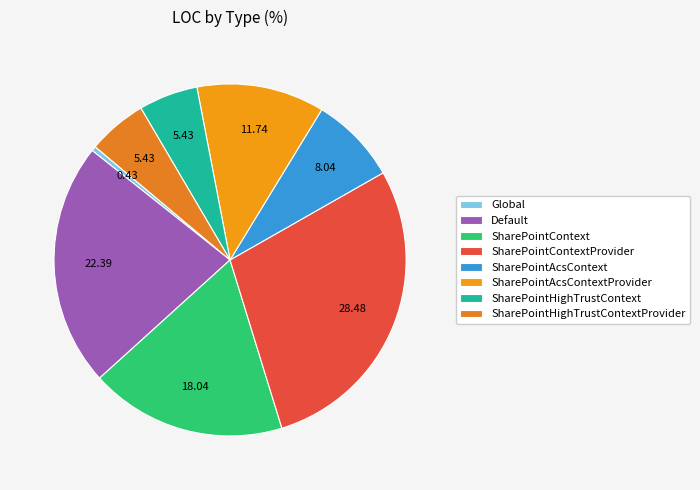

Rank the categories by value from lowest to highest.

Global, SharePointHighTrustContext, SharePointHighTrustContextProvider, SharePointAcsContext, SharePointAcsContextProvider, SharePointContext, Default, SharePointContextProvider